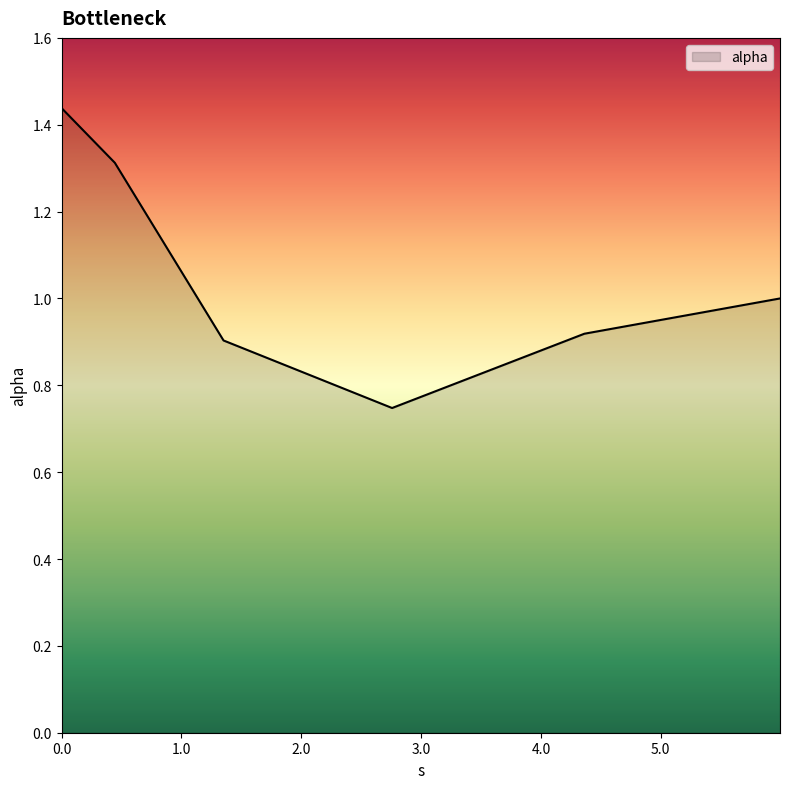

True or false: the data has more than 2 interior local peaks.

False